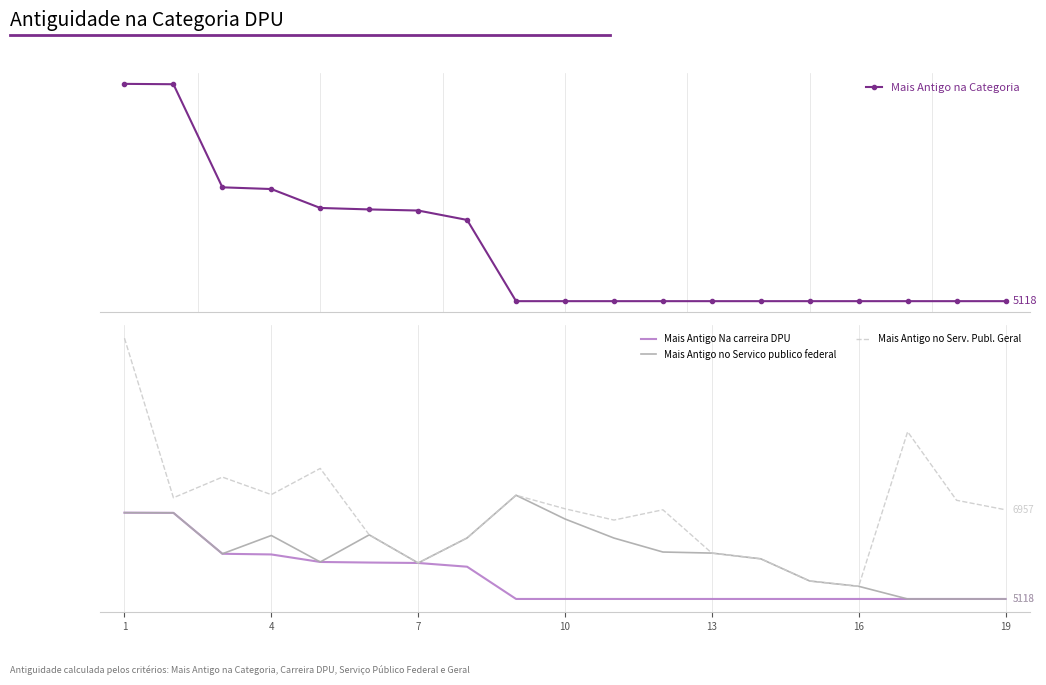

At how many categories does at least one series exceed 10224?

1